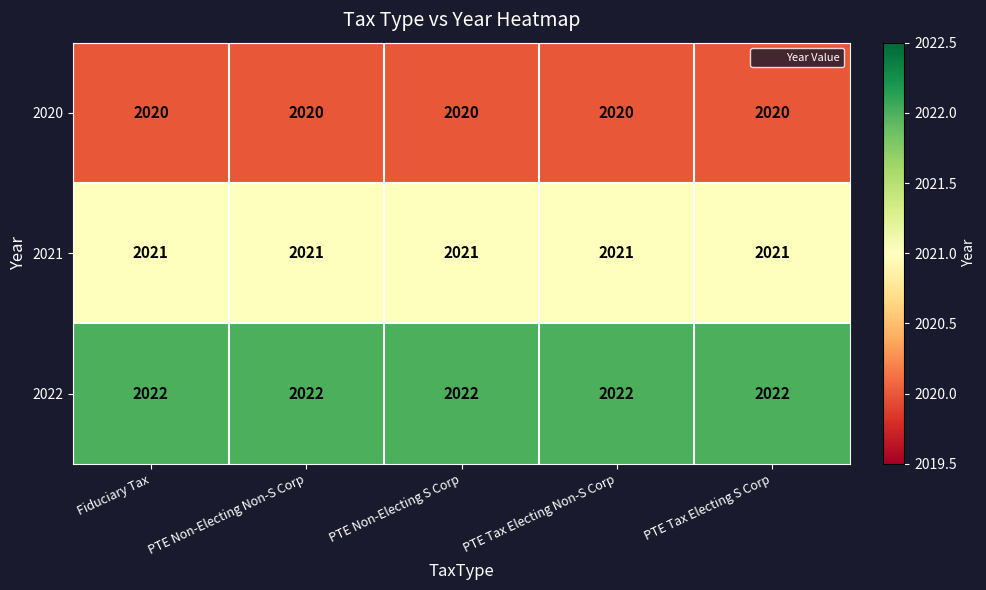

What is the maximum value shown in the chart?

2022